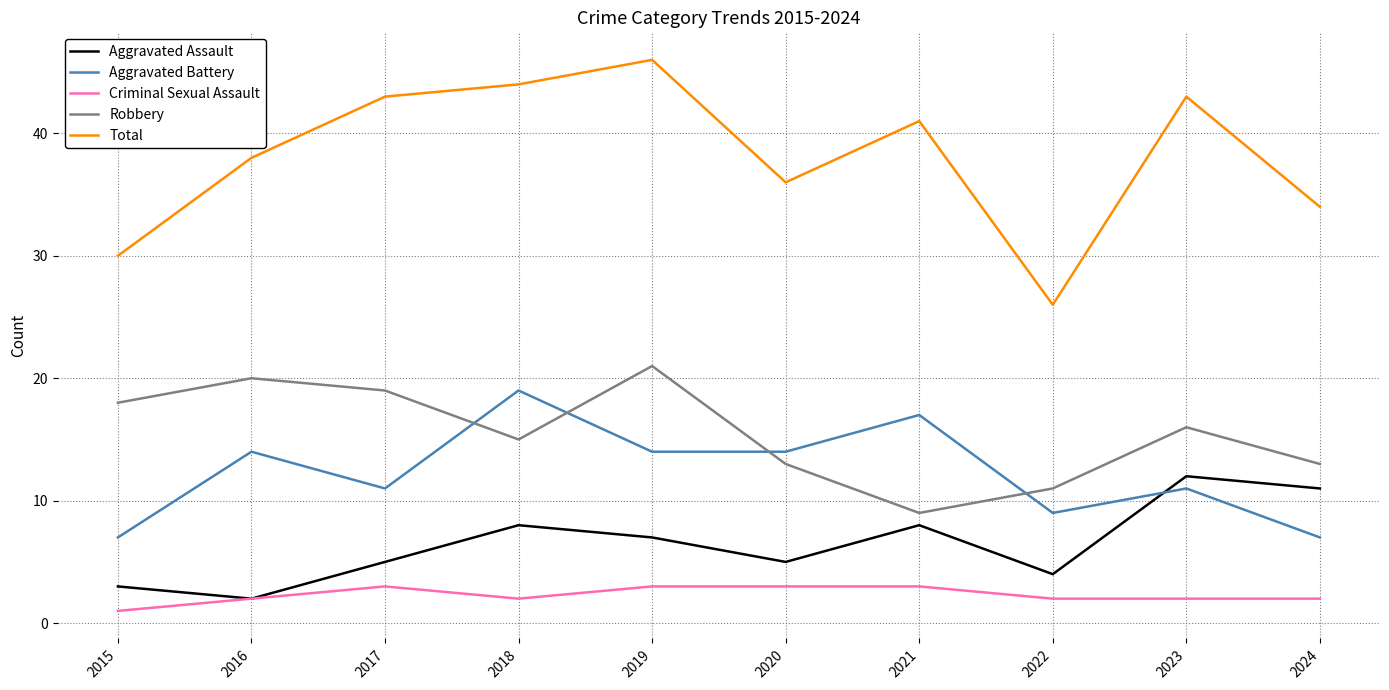

Between 2021 and 2023, which series saw the biggest shift?

Robbery